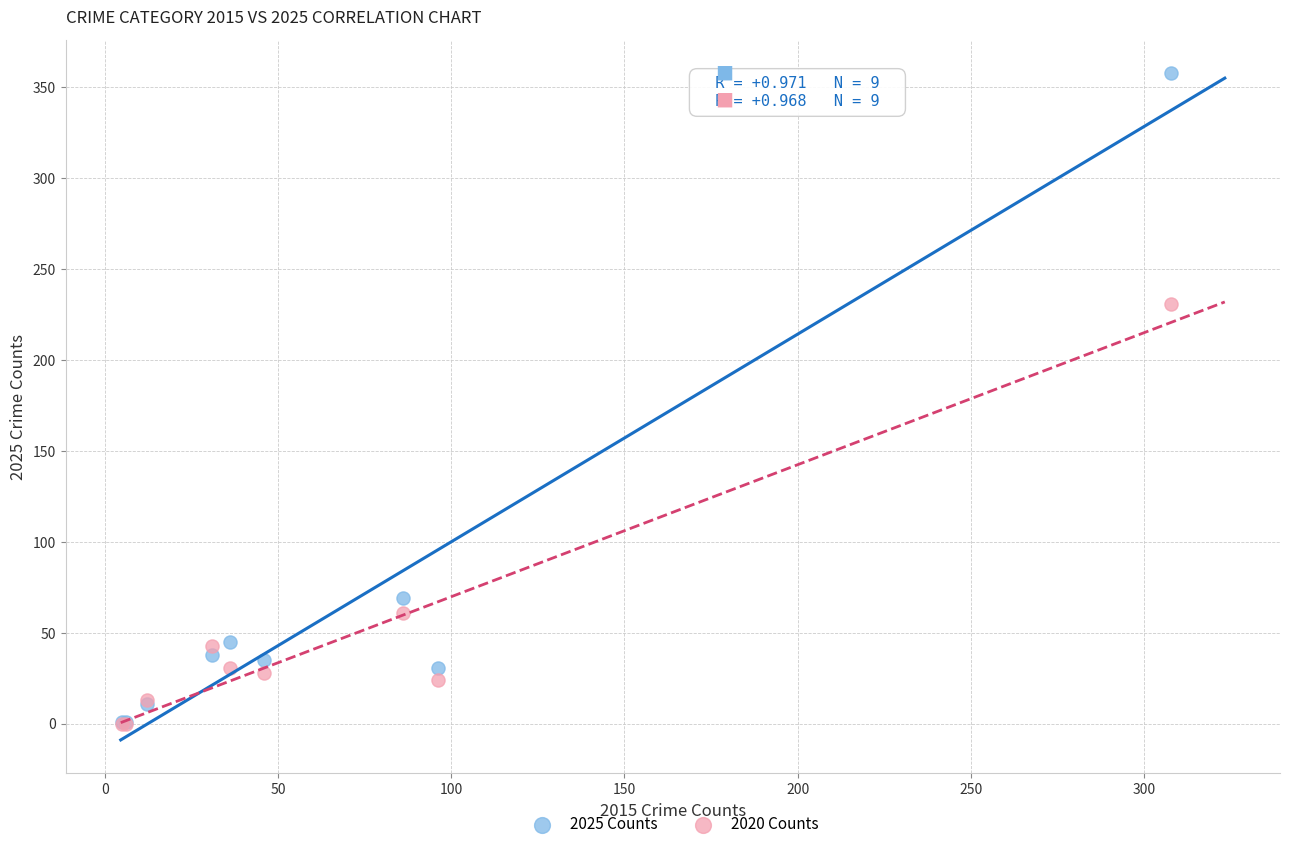

In the 2020 Counts series, what Y value is closest to 115?

61